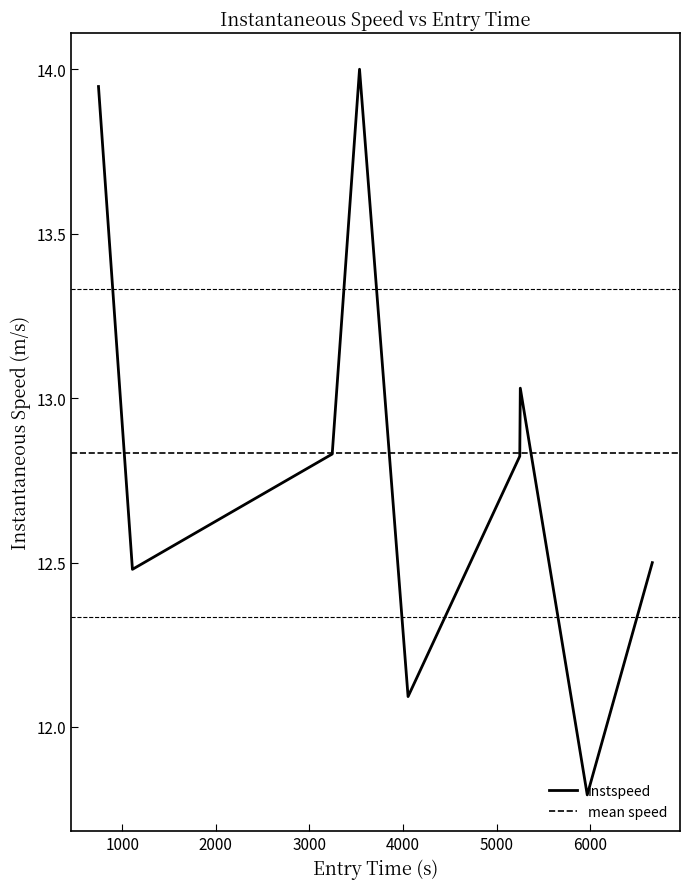

What is the difference between the values at 3536.0888555210004 and 5969.2759256278705?

2.2